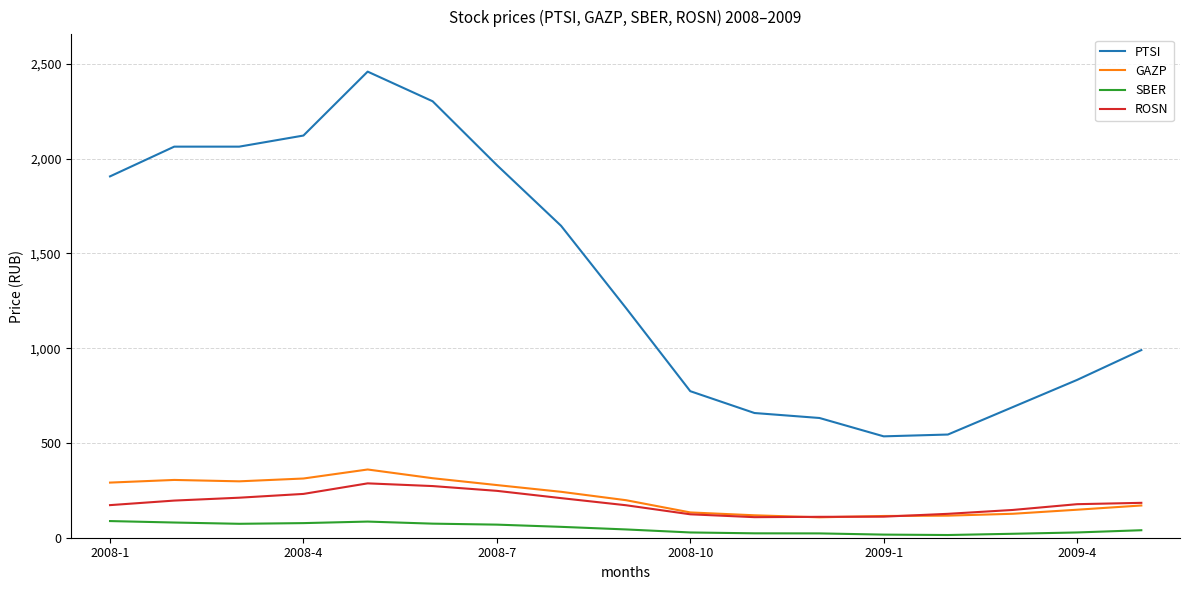

Which series has the largest range (max minus min)?

PTSI